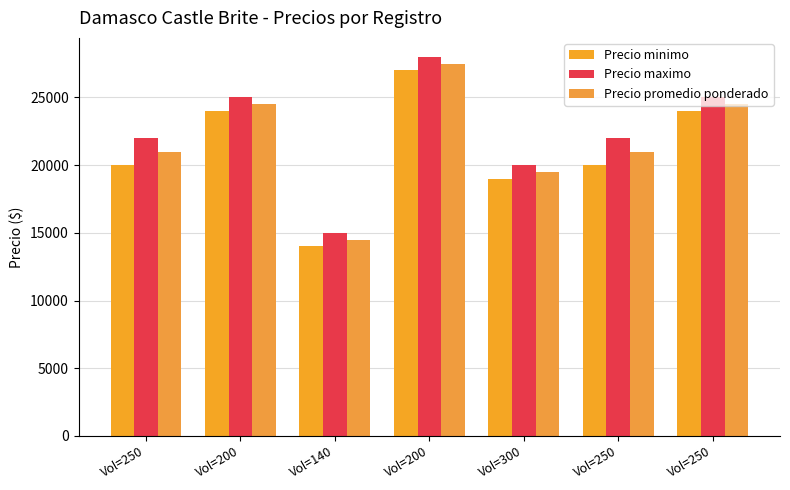

How many groups of bars are there?

7